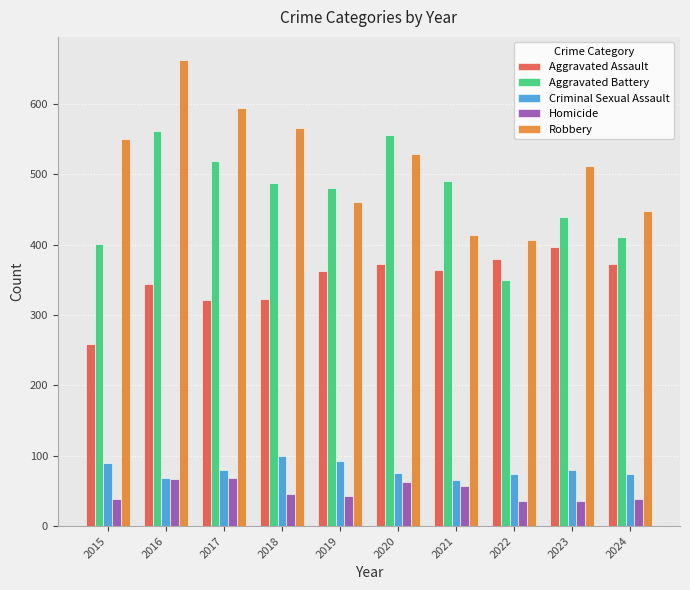

What is the value of the Homicide bar at the 10th from the left?

39